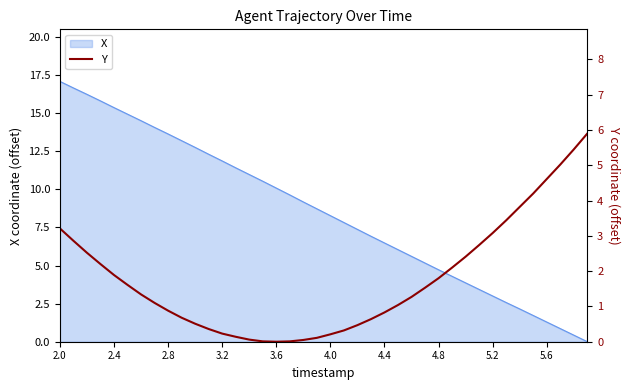

Is it true that X equals 16.1 at 3.2?

False